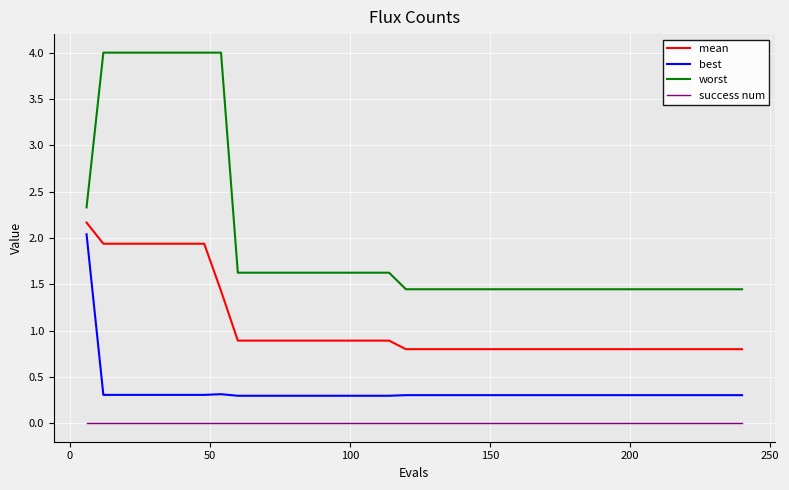

What are all the series names shown in the legend?

mean, best, worst, success num